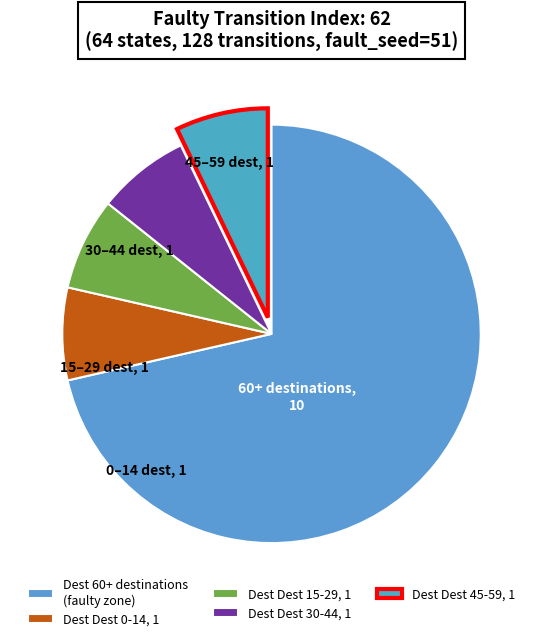

To the nearest percent, what is the average slice percentage?

20%